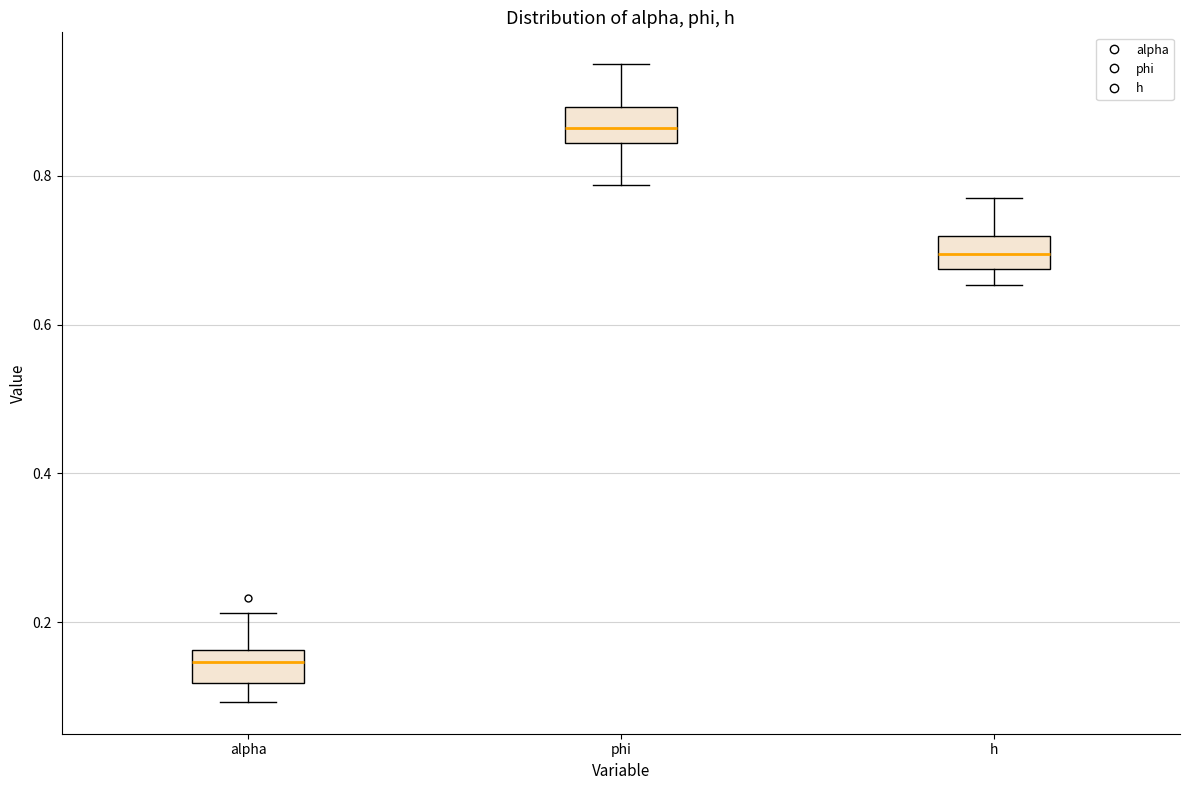

Reading left to right, transcribe this box plot: for each box, give where its median line is, the range the box spans, and where its two whiskers end, as read against the y-axis. The values are not printed on the chart, so give them approximately, as read against the axis.

alpha: median 0.14, box 0.12 to 0.16, whiskers 0.10 to 0.22
phi: median 0.86, box 0.84 to 0.90, whiskers 0.78 to 0.94
h: median 0.70, box 0.68 to 0.72, whiskers 0.66 to 0.78